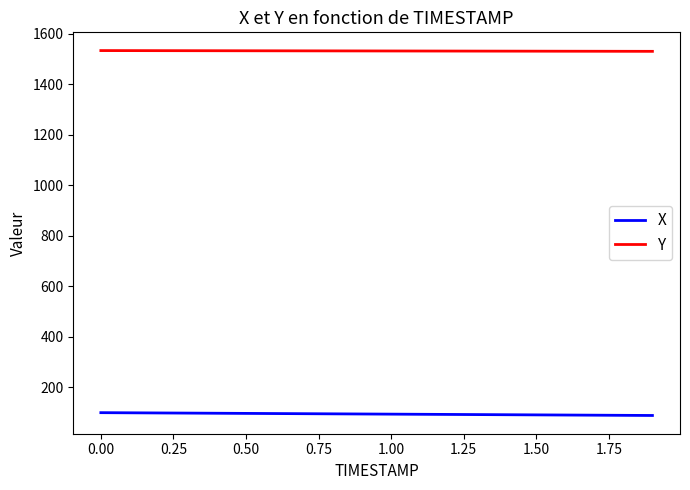

List the series in order of their overall mean, lowest first.

X, Y